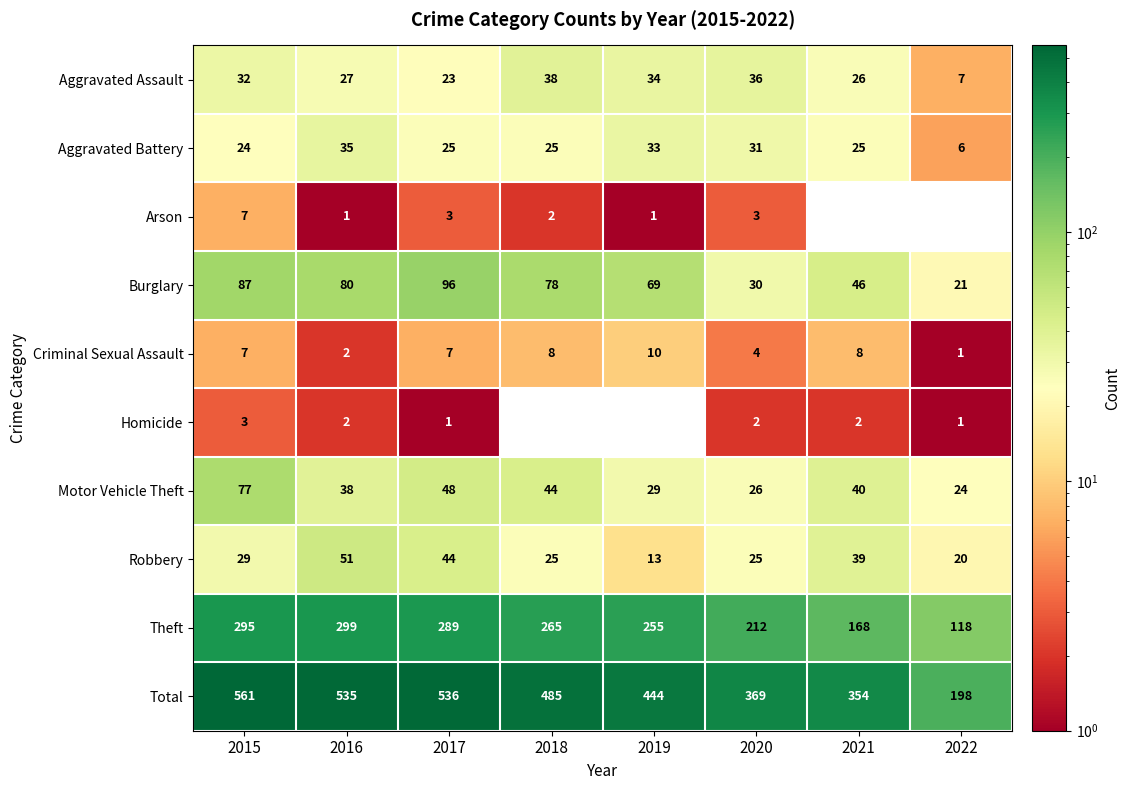

At which label does Criminal Sexual Assault reach its peak?

2019